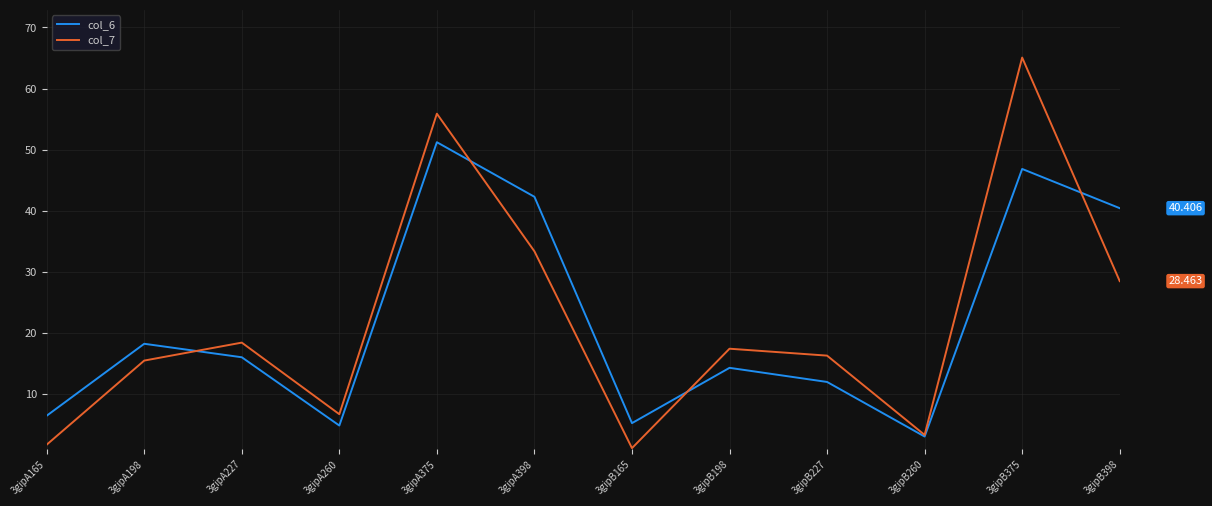

Does the chart display data point markers on the line(s)?

No